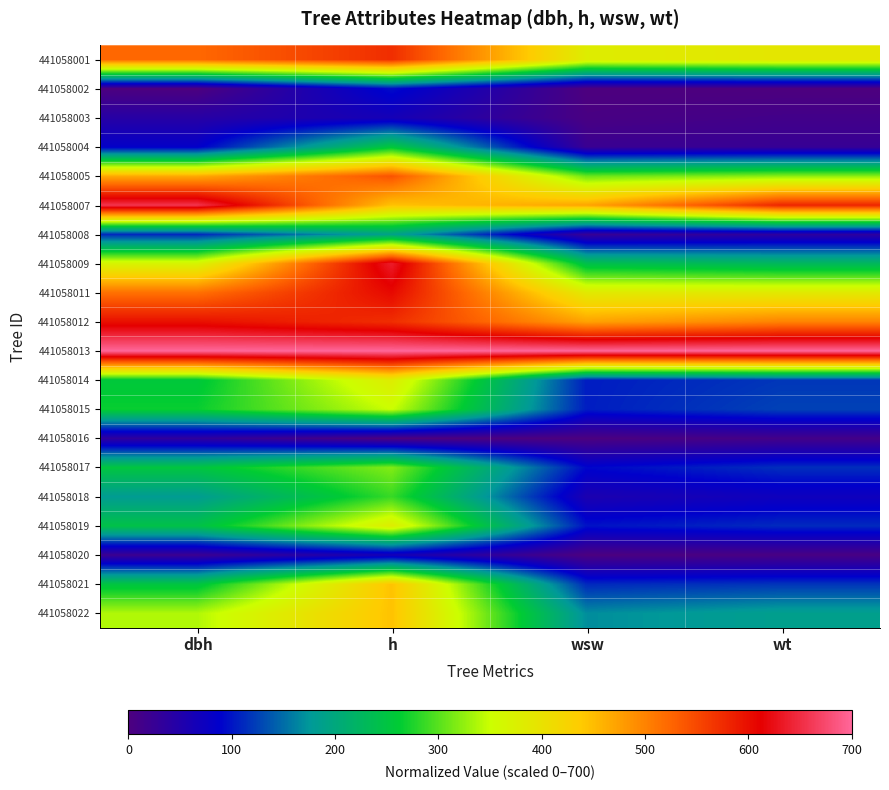

Reading left to right, transcribe all the data shown in this chart.

441058001: dbh=522.6	h=572.7	wsw=381.3	wt=391.9
441058002: dbh=0.0	h=95.5	wsw=0.0	wt=0.0
441058003: dbh=43.5	h=63.6	wsw=4.9	wt=12.4
441058004: dbh=83.4	h=254.5	wsw=22.0	wt=25.5
441058005: dbh=466.7	h=540.9	wsw=308.0	wt=321.3
441058007: dbh=657.4	h=445.5	wsw=471.1	wt=580.8
441058008: dbh=110.9	h=190.9	wsw=25.2	wt=36.3
441058009: dbh=369.1	h=636.4	wsw=241.8	wt=228.0
441058011: dbh=515.5	h=604.5	wsw=386.9	wt=386.9
441058012: dbh=598.9	h=572.7	wsw=473.7	wt=500.2
441058013: dbh=700.0	h=700.0	wsw=700.0	wt=700.0
441058014: dbh=255.5	h=381.8	wsw=103.9	wt=119.3
441058015: dbh=266.2	h=350.0	wsw=104.4	wt=125.8
441058016: dbh=34.6	h=0.0	wsw=1.4	wt=10.8
441058017: dbh=251.1	h=318.2	wsw=91.3	wt=114.5
441058018: dbh=181.0	h=286.4	wsw=56.2	wt=70.9
441058019: dbh=244.9	h=381.8	wsw=98.1	wt=112.0
441058020: dbh=20.4	h=63.6	wsw=1.7	wt=5.5
441058021: dbh=250.2	h=445.5	wsw=111.1	wt=117.9
441058022: dbh=338.0	h=445.5	wsw=168.5	wt=186.0